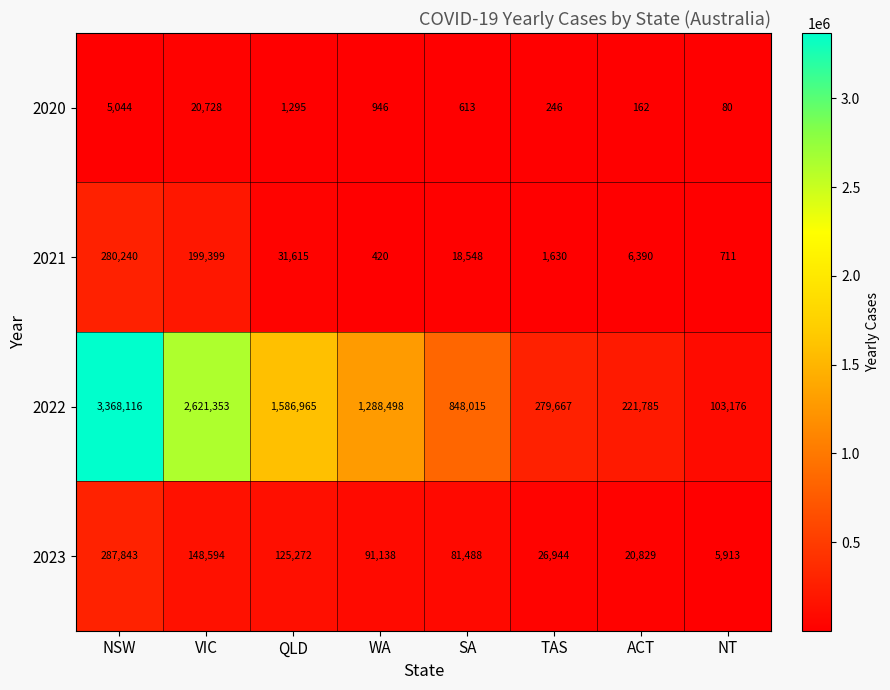

At which category is the sum across all series the highest?

NSW